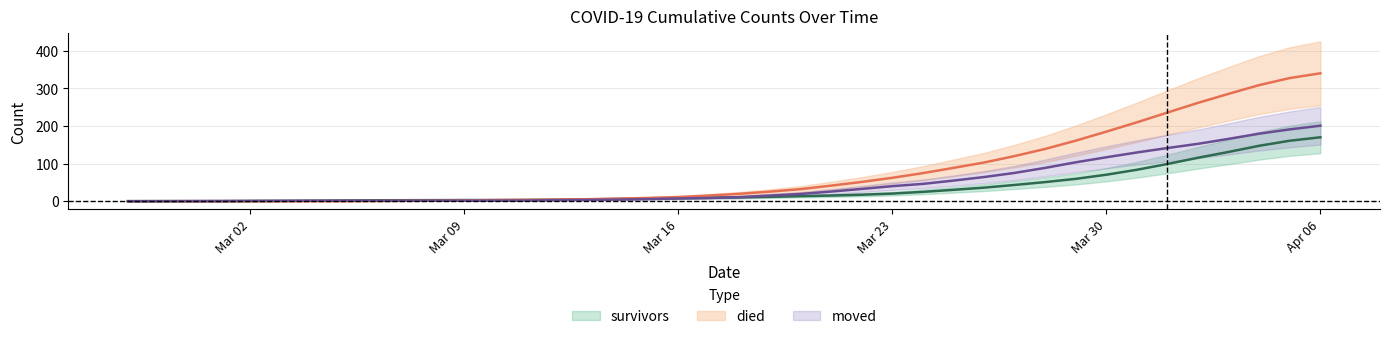

Count the number of categories in the chart.

40